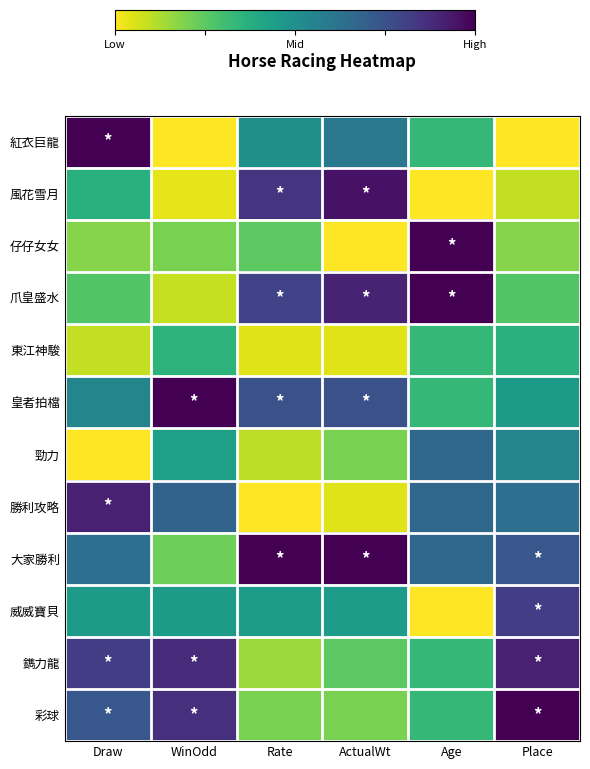

What is the greatest value displayed?

1.0